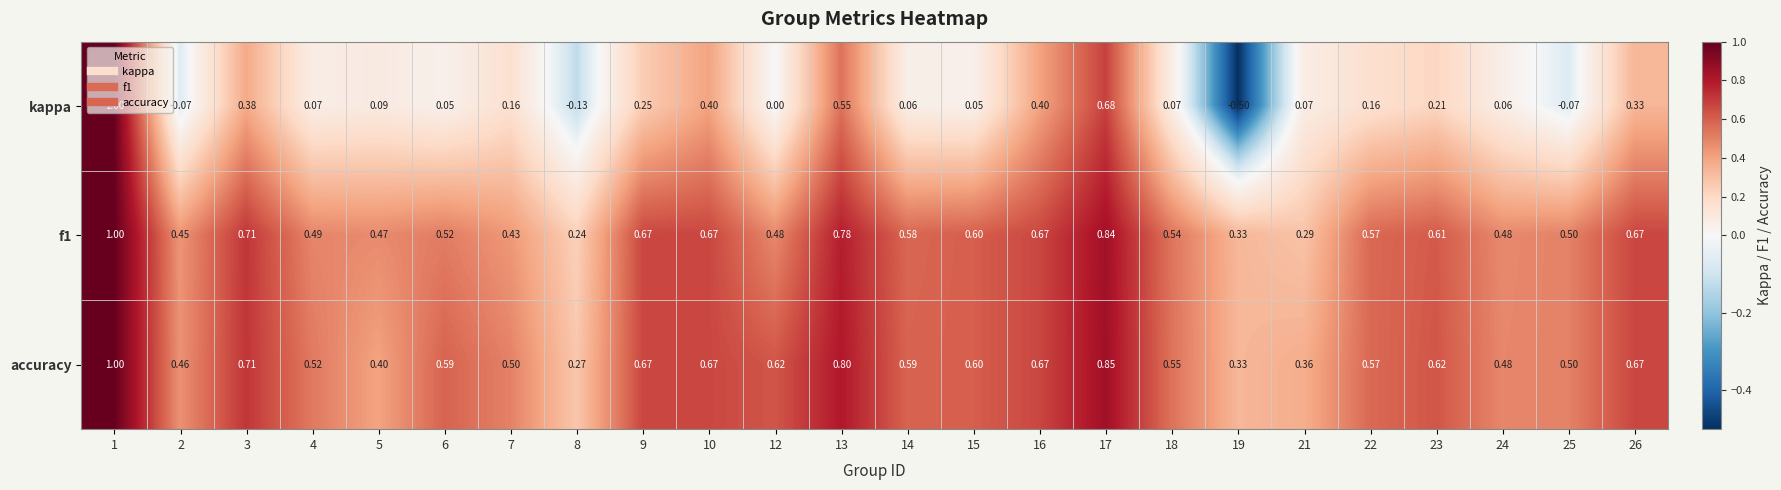

Which series has the largest total across all categories?

accuracy